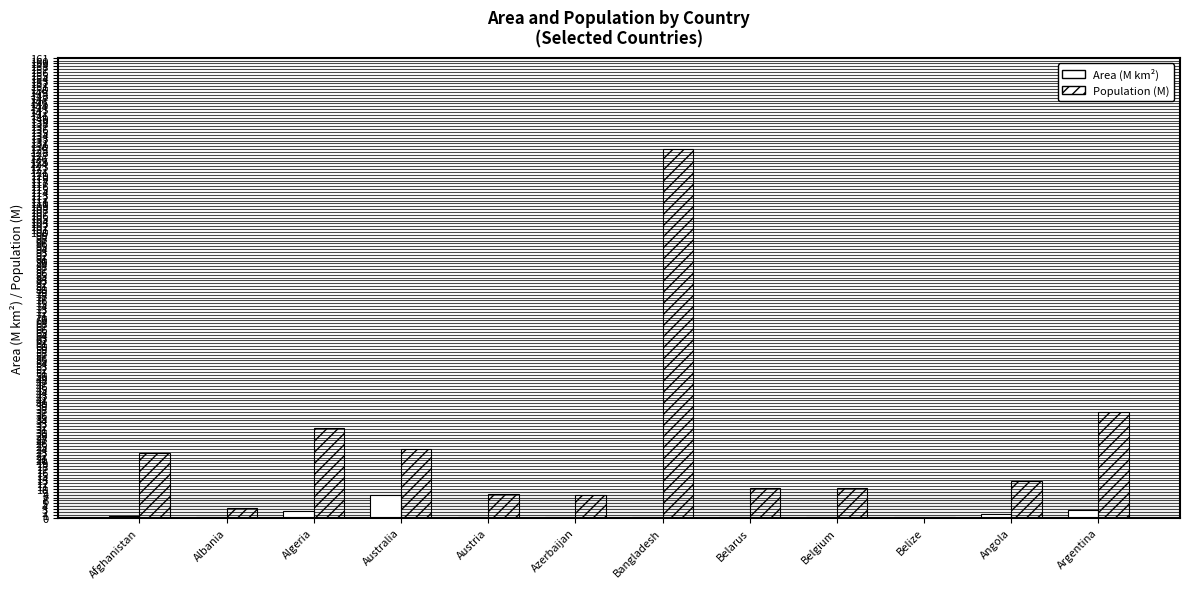

At which label is Population (M) closest to 64?

Argentina